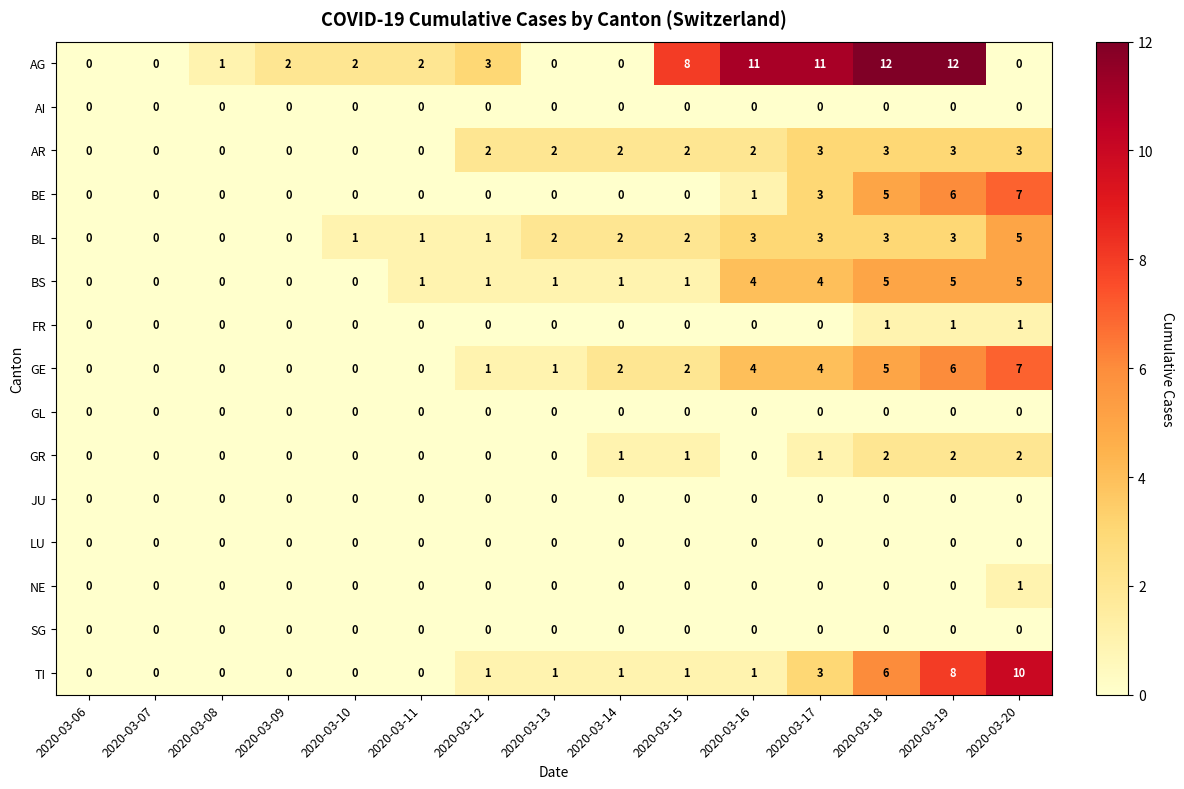

Which series has the largest total across all categories?

AG